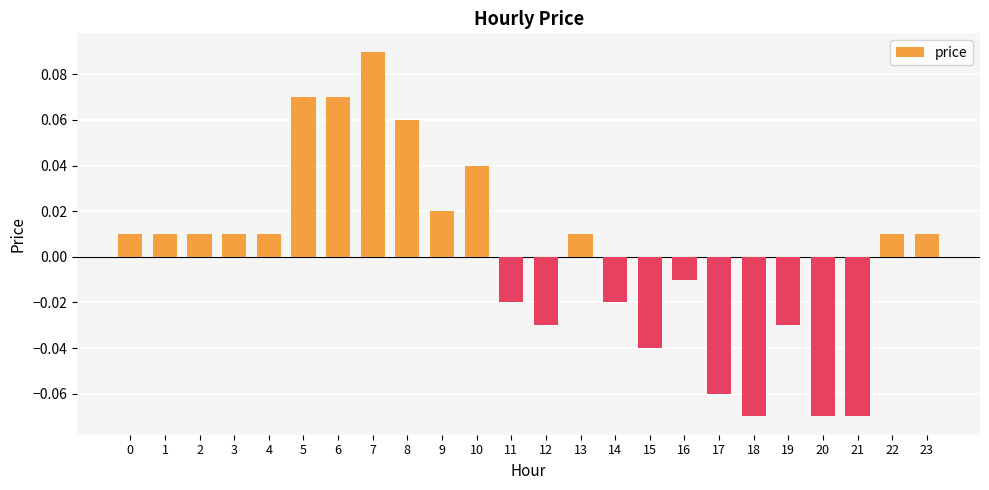

Between 12 and 21, which is larger?

12